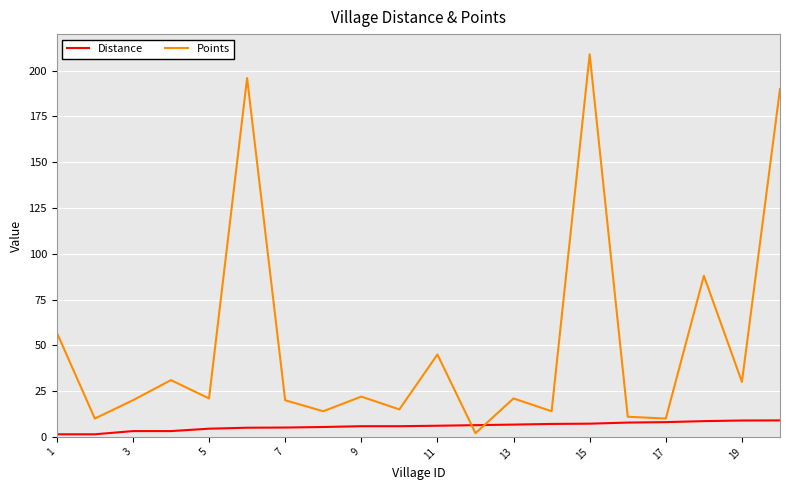

What are all the series names shown in the legend?

Distance, Points